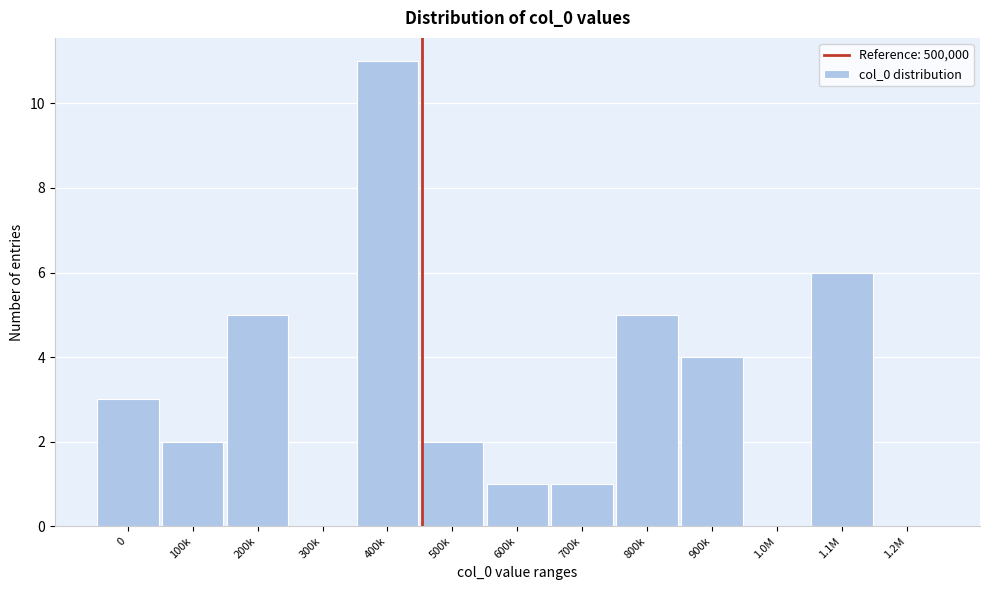

Reading left to right, list all the values displayed in this chart.

0=3	100k=2	200k=5	300k=0	400k=11	500k=2	600k=1	700k=1	800k=5	900k=4	1.0M=0	1.1M=6	1.2M=0